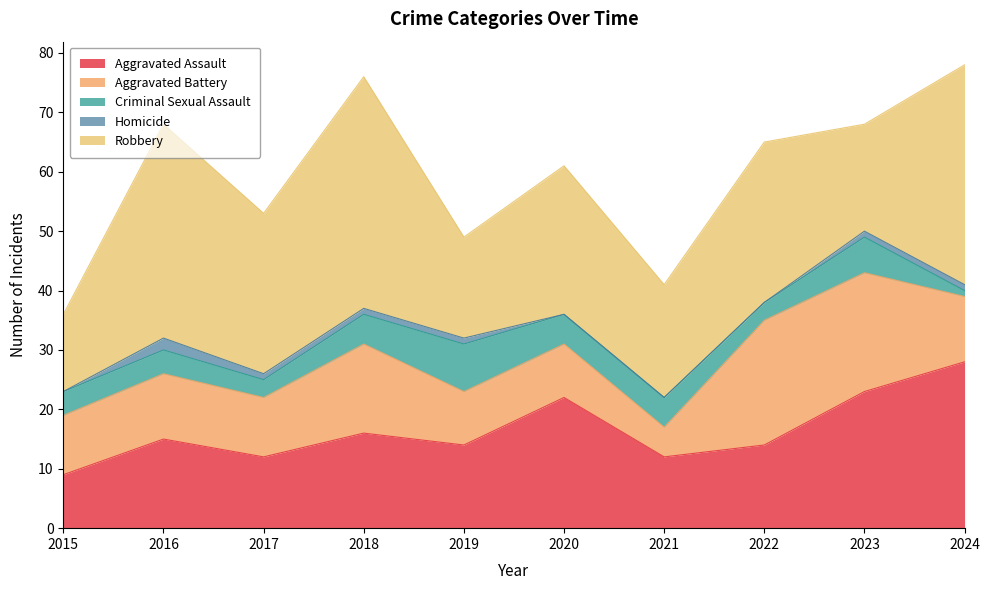

True or false: Criminal Sexual Assault has a value of 2 at 2019.

False